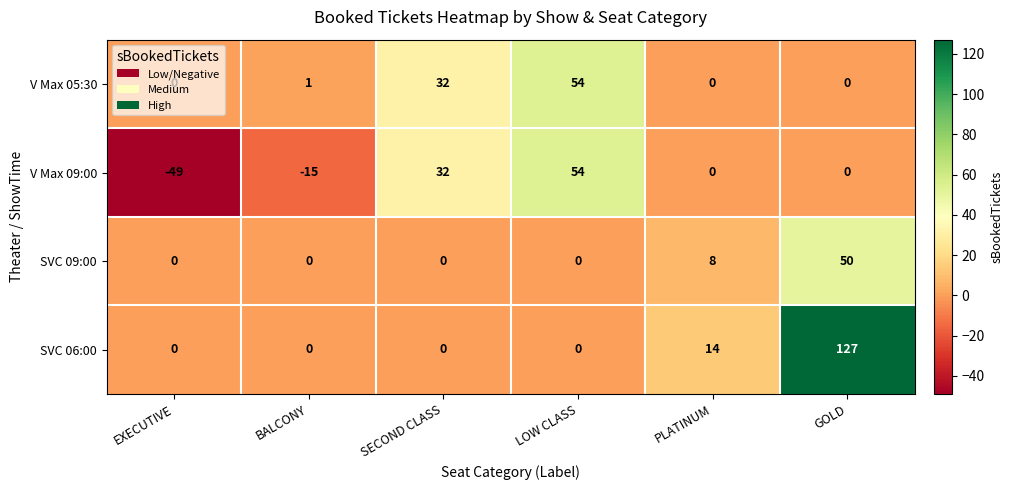

Count the SVC 06:00 values in the range 0 to 14.

5